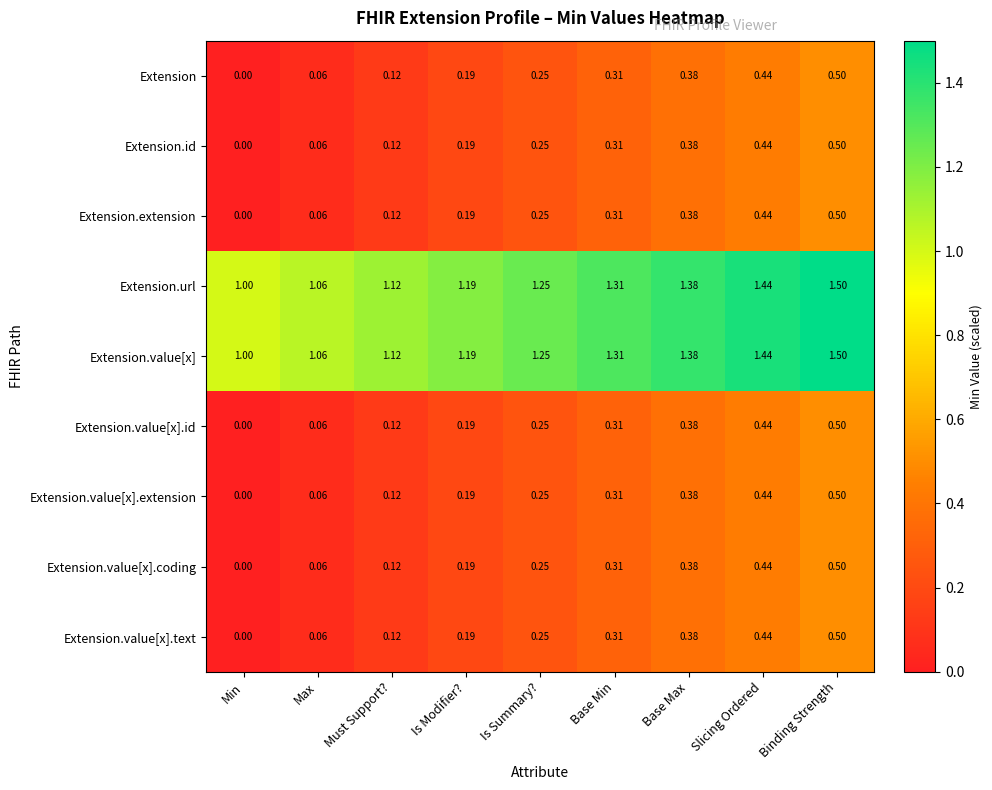

At which label does Extension.value[x].text reach its peak?

Binding Strength